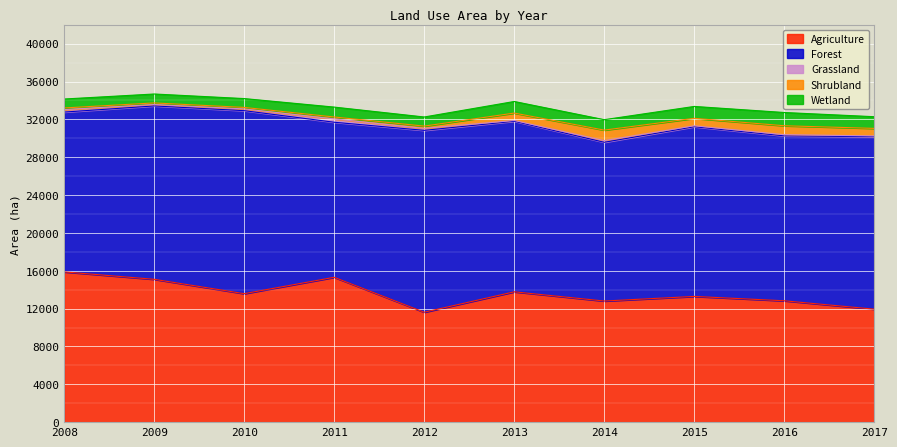

What is the total value across all series at 2009?

34683.8